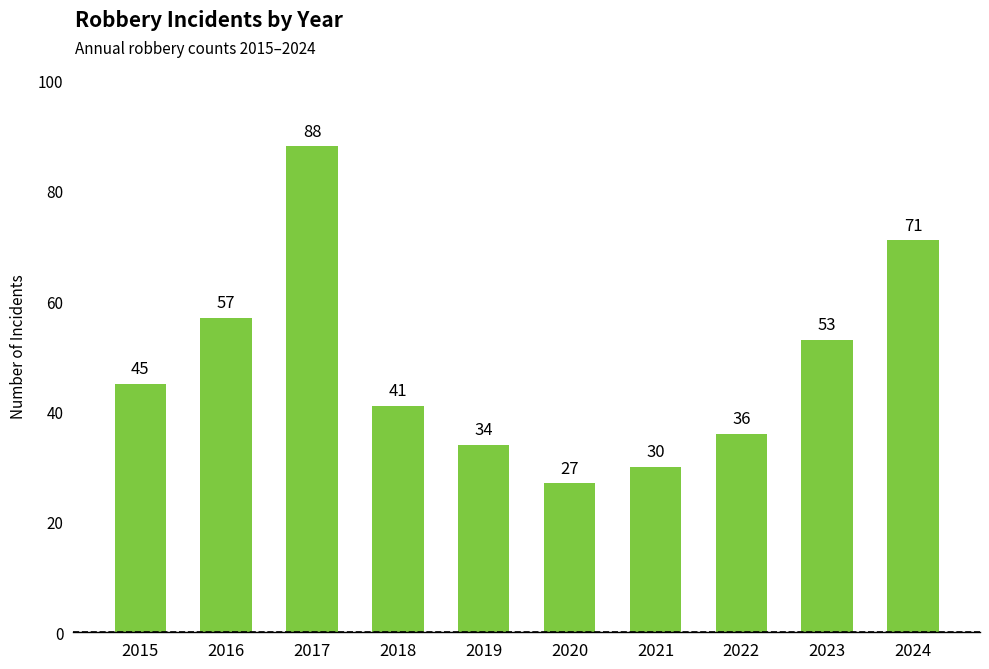

What is the difference between the second highest and minimum values?

44